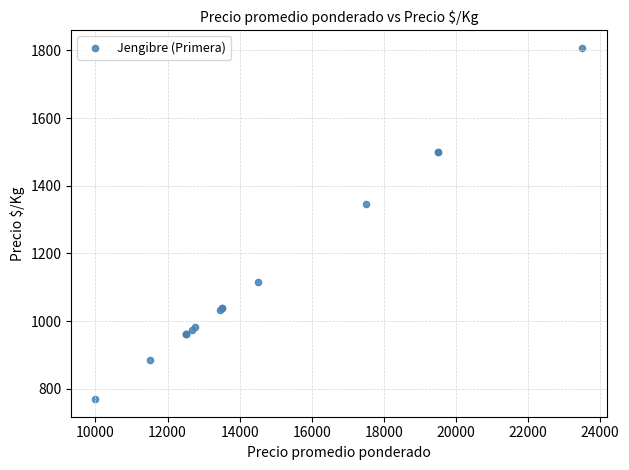

What Y value in the scatter plot is closest to 1288?

1346